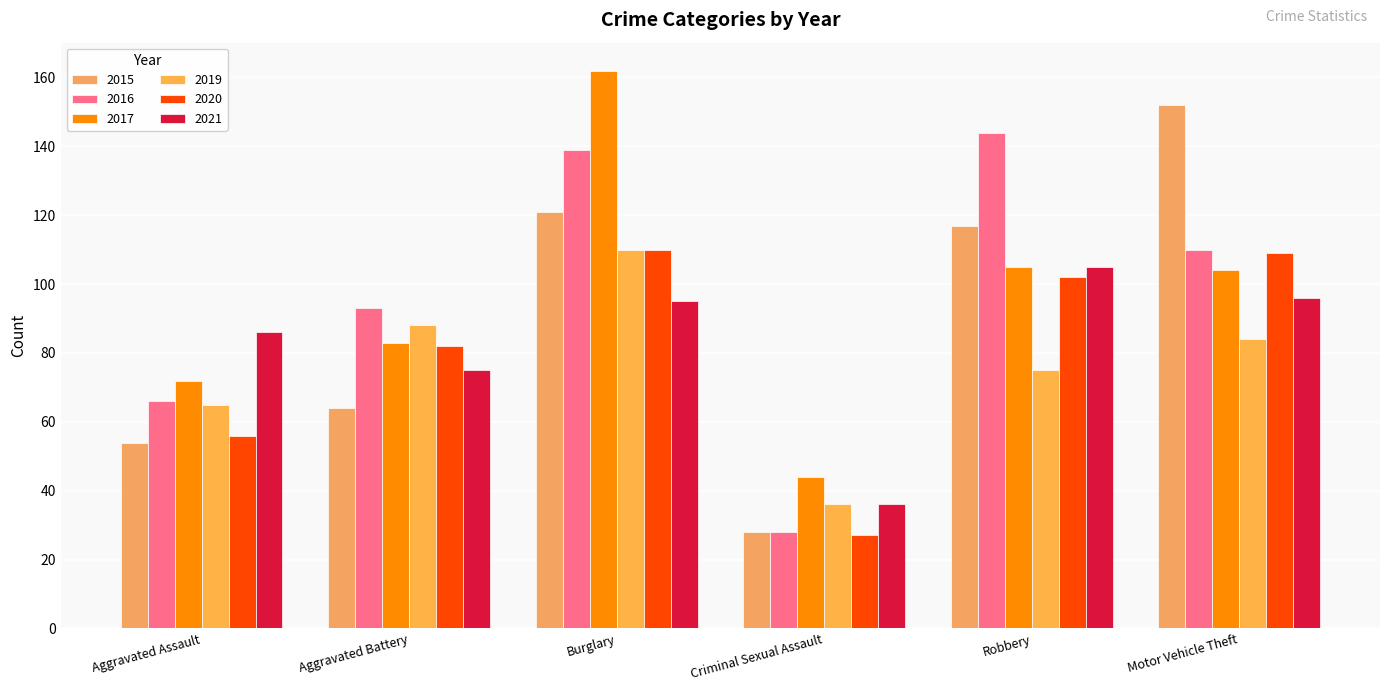

The value of 2015 at Robbery is 117. True or false?

True